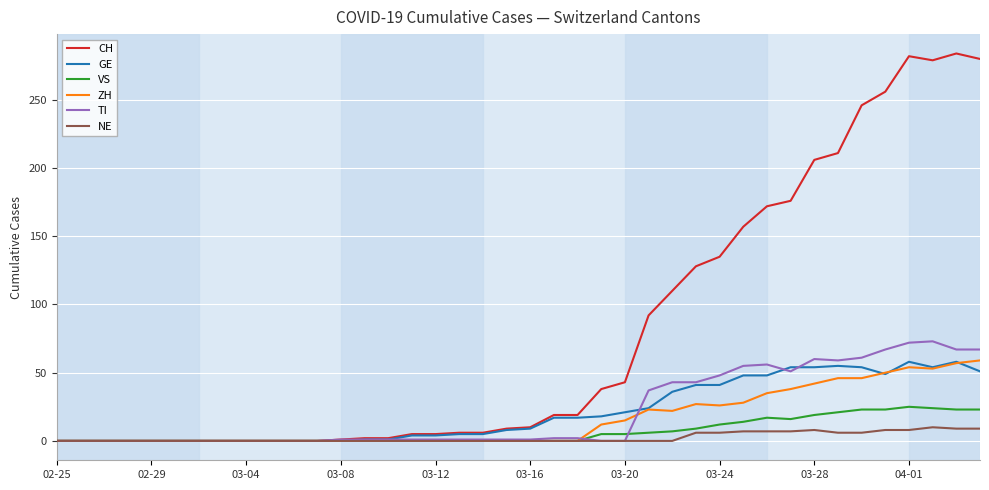

Which series has the largest range (max minus min)?

CH